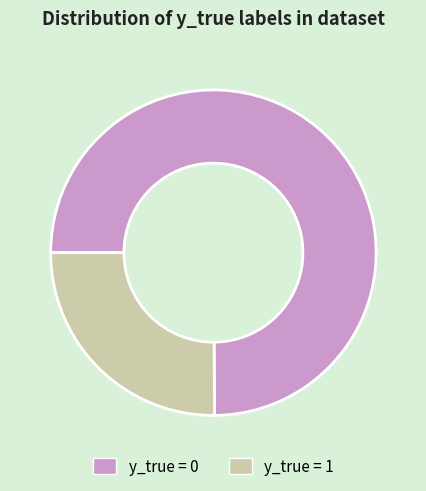

Does any single category account for the majority?

Yes